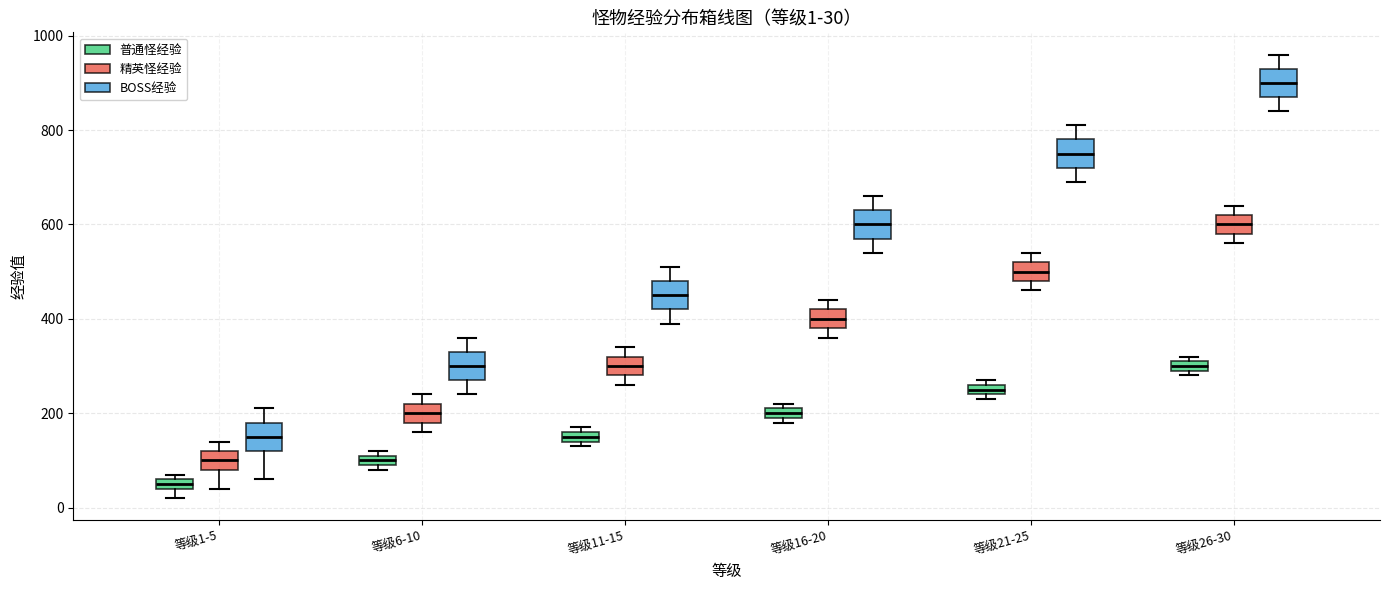

Which box's median line is the lowest?

等级1-5 (普通怪经验)